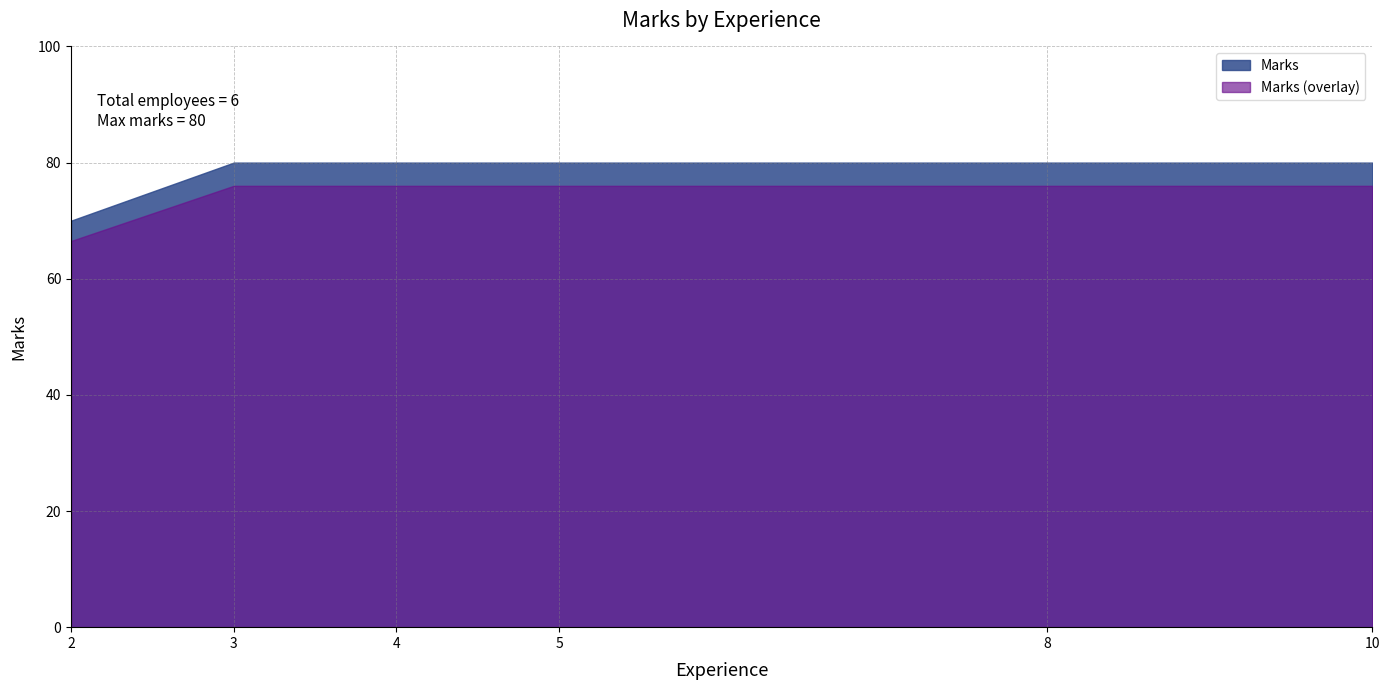

Is it true that the value at 5 is 80?

True